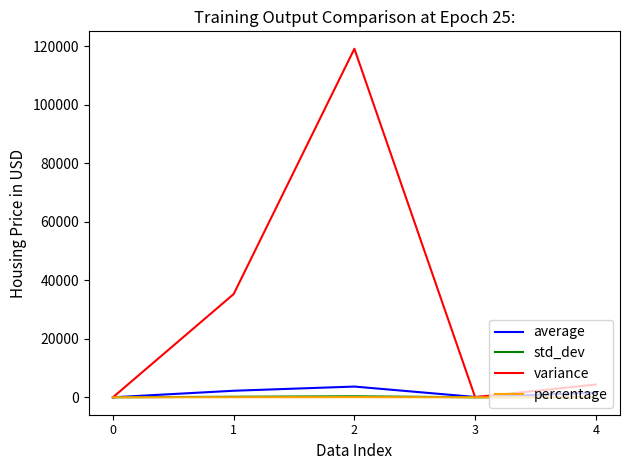

What is the spread (max minus min) of values at 2?

119169.0